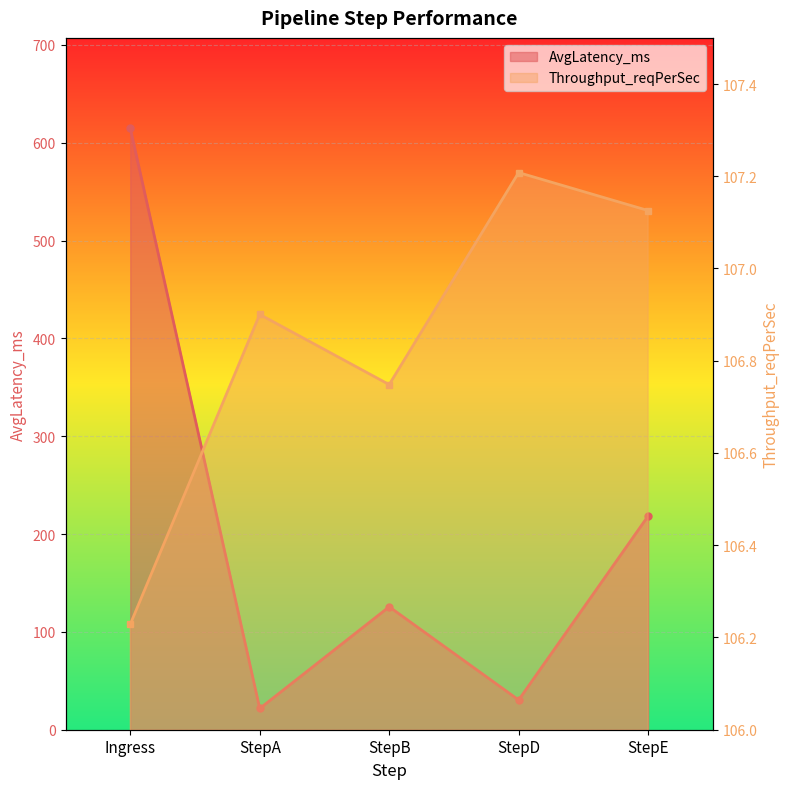

What is the spread (max minus min) of values at StepE?

111.3